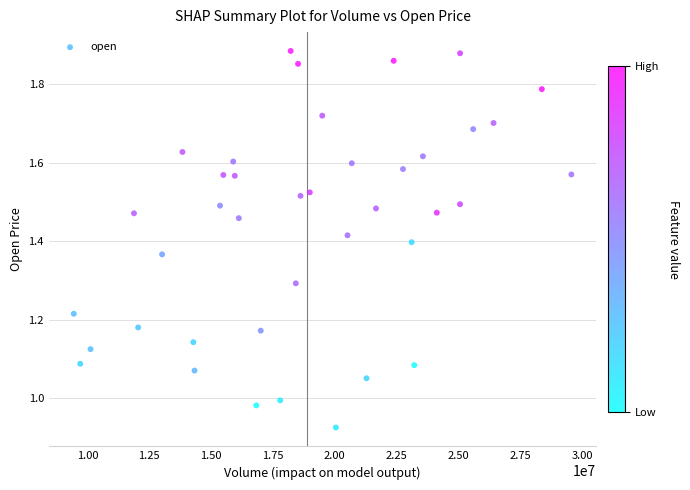

What is the range of X values (max minus min)?

20119507.4